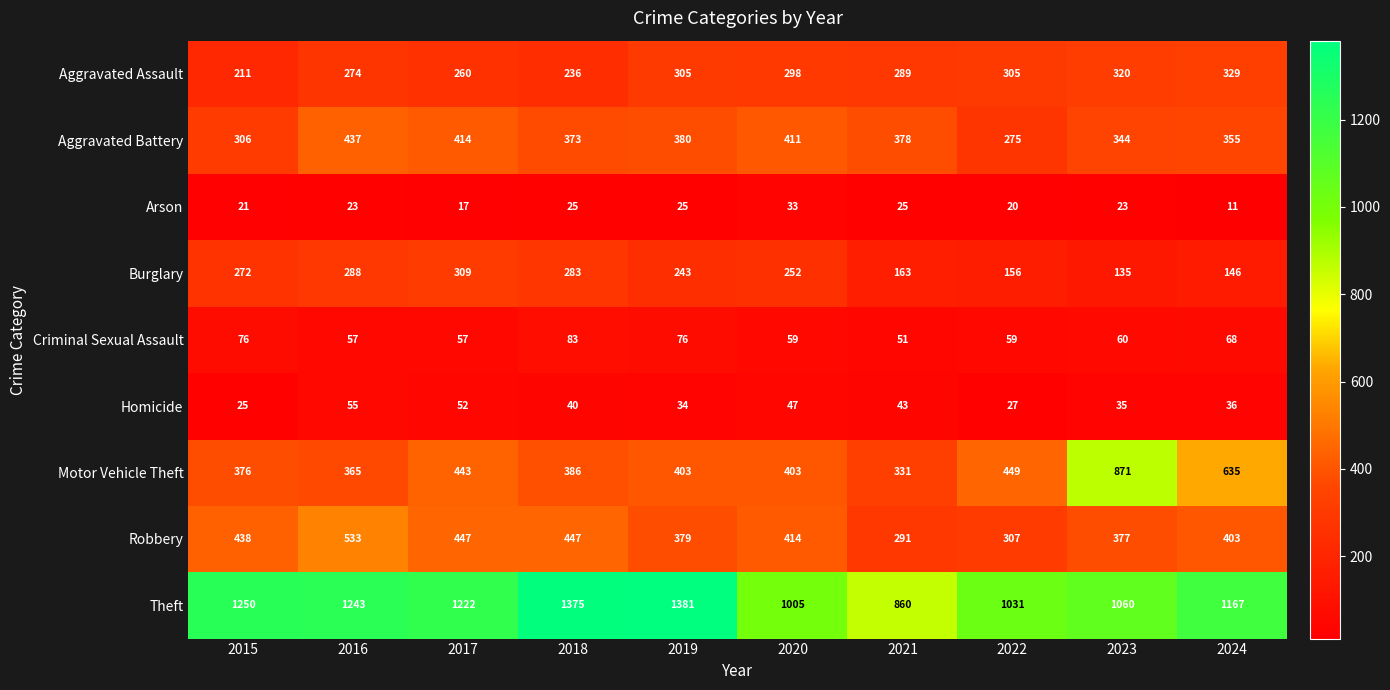

Which series has the largest range (max minus min)?

Motor Vehicle Theft